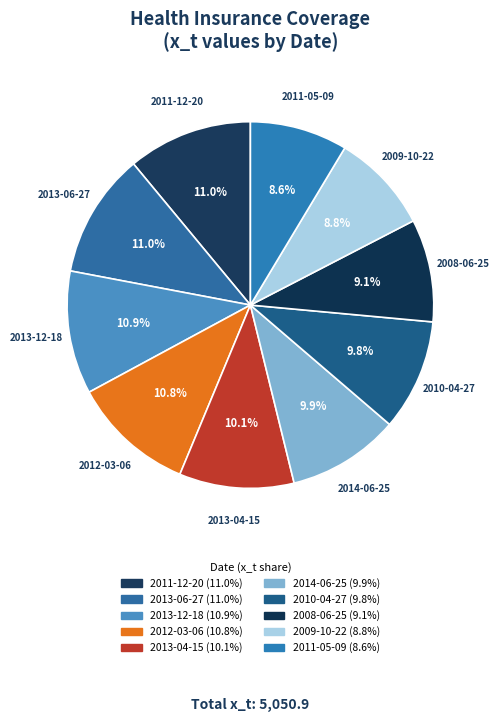

How many slices are in this pie chart?

10